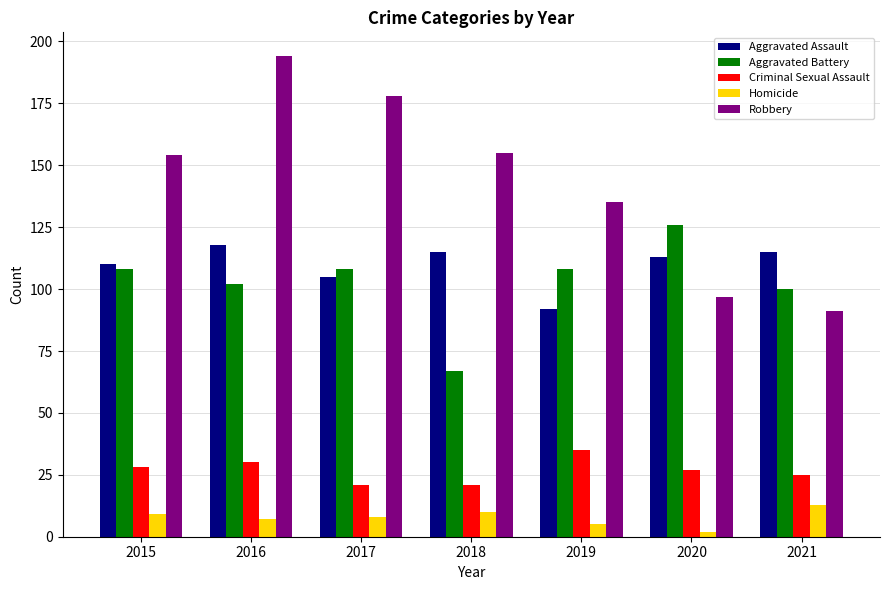

What is the value of the Aggravated Battery bar at the 4th from the left?

67